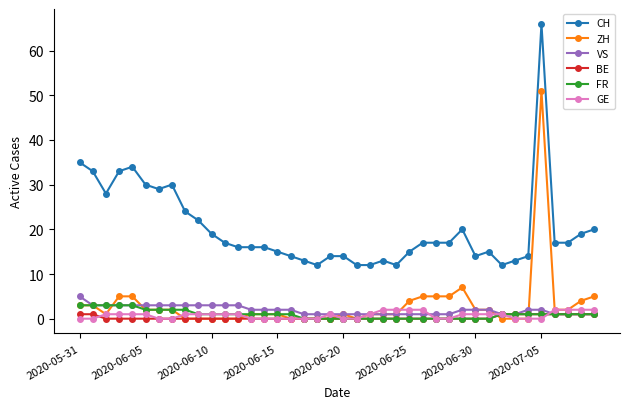

How many data points in CH are less than 17?

19